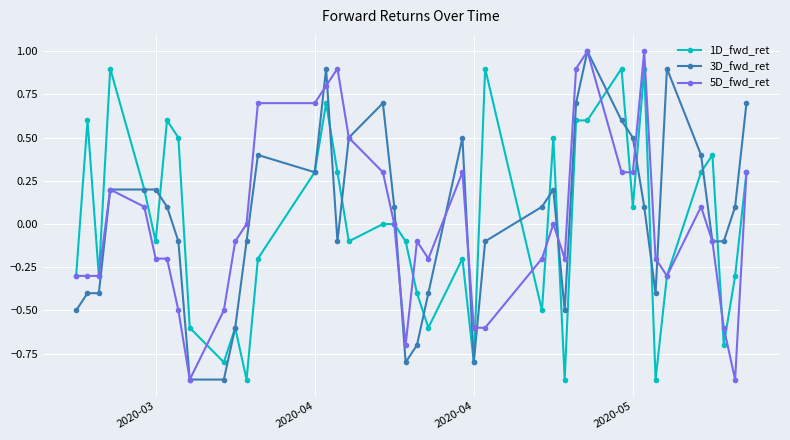

What is the smallest value displayed?

-0.9